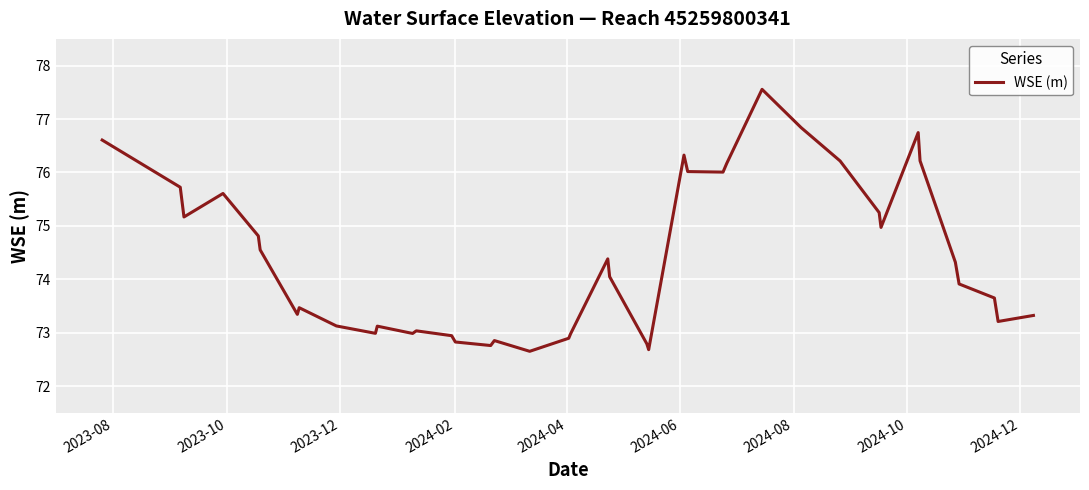

What is the difference between the maximum and minimum values?

4.9